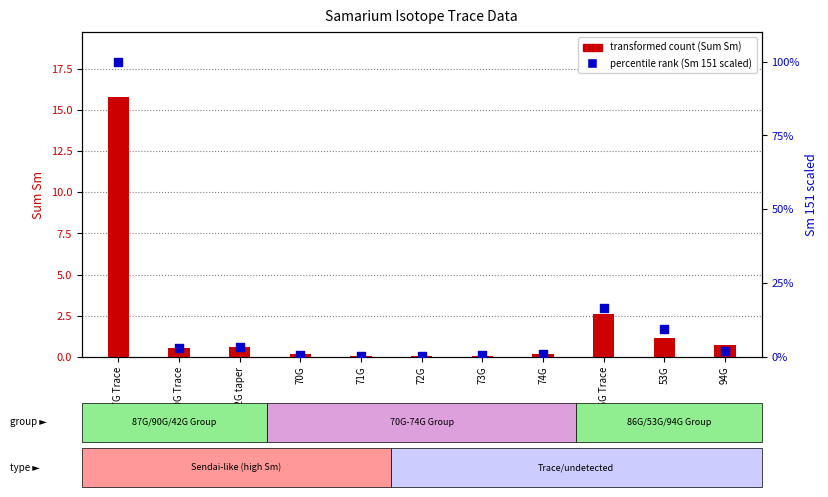

At how many categories does at least one series exceed 71?

1